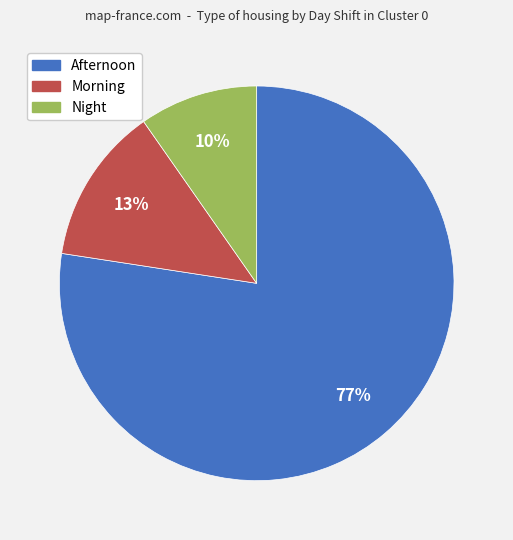

Which category has the smallest portion of the pie?

Night